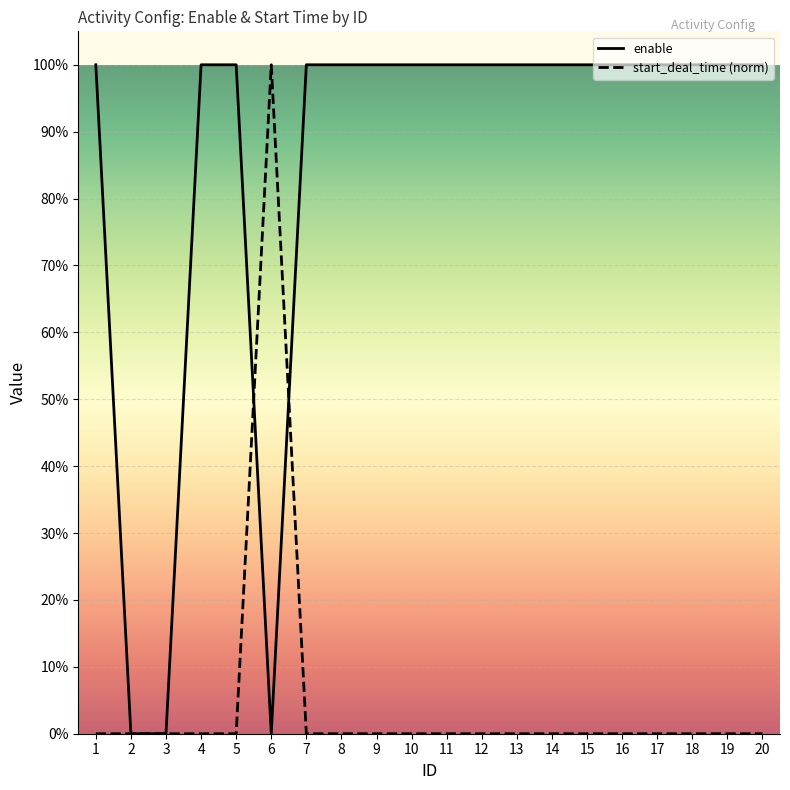

Which category has the lowest value in the start_deal_time series?

1